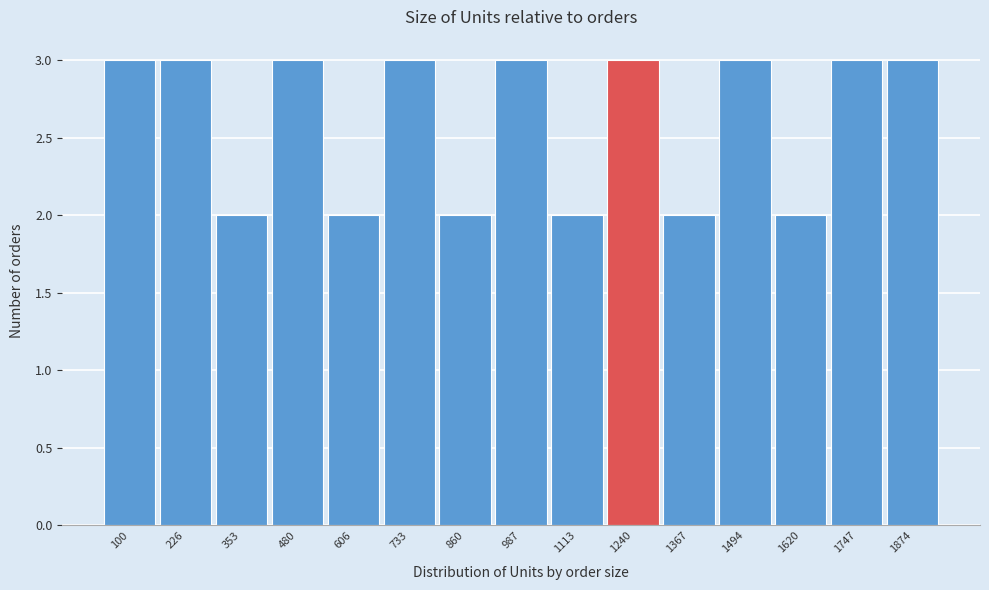

Reading right to left, list all the values displayed in this chart.

1874=3	1747=3	1620=2	1494=3	1367=2	1240=3	1113=2	987=3	860=2	733=3	606=2	480=3	353=2	226=3	100=3